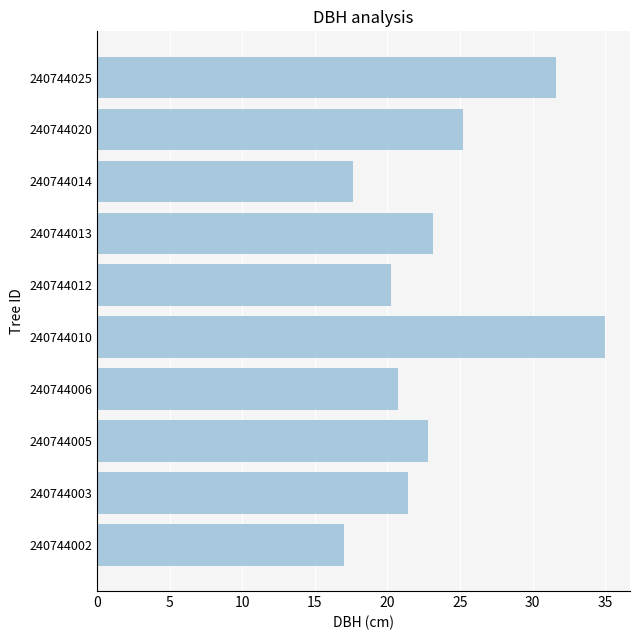

Read the value at 240744003.

21.4